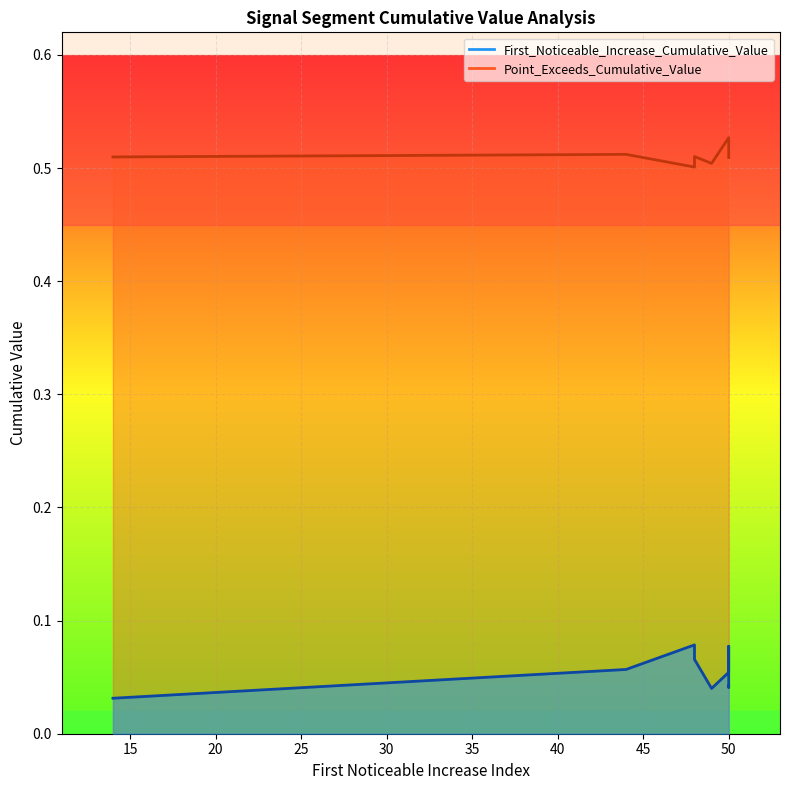

True or false: First_Noticeable_Increase_Cumulative_Value and Point_Exceeds_Cumulative_Value intersect in this chart.

False